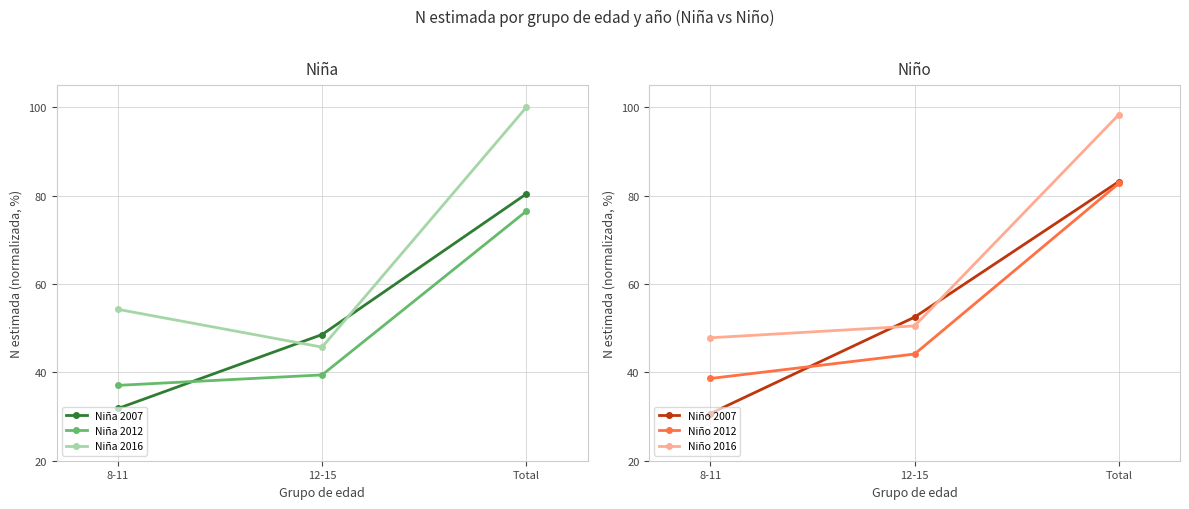

At which category is the sum across all series the highest?

Total